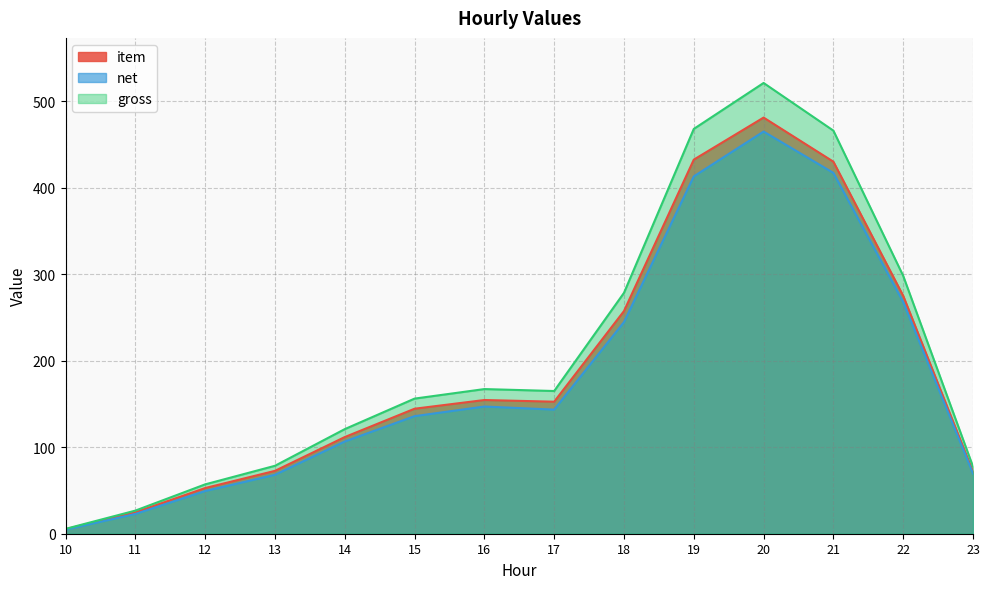

At how many categories does at least one series exceed 480?

1